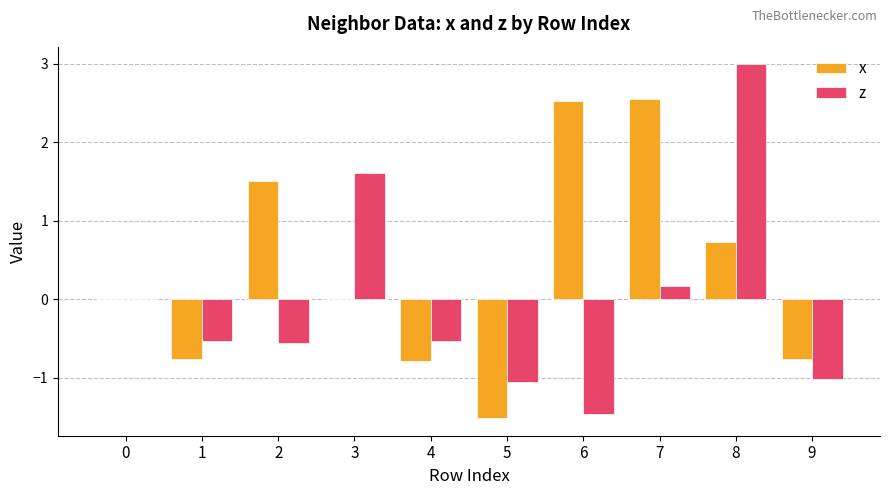

Is the value of x at 4 greater than the value of z at 7?

No